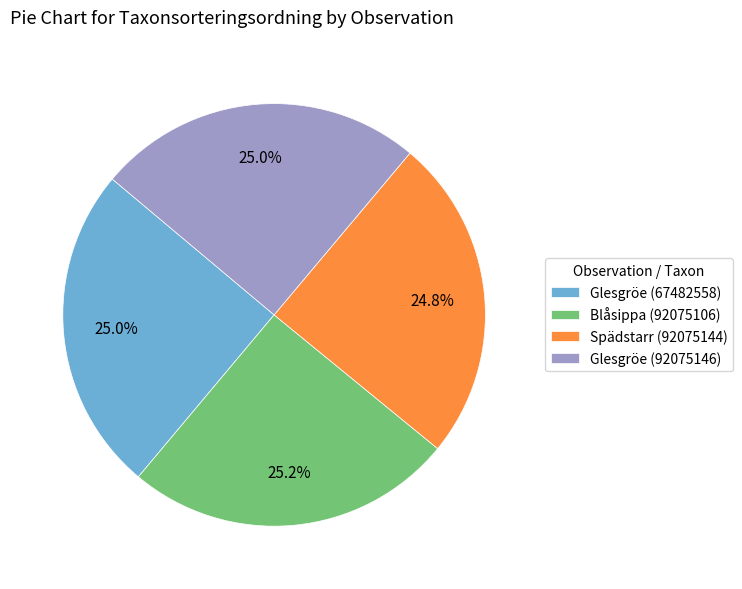

What percentage is NOT represented by Glesgröe (67482558)?

75.0%